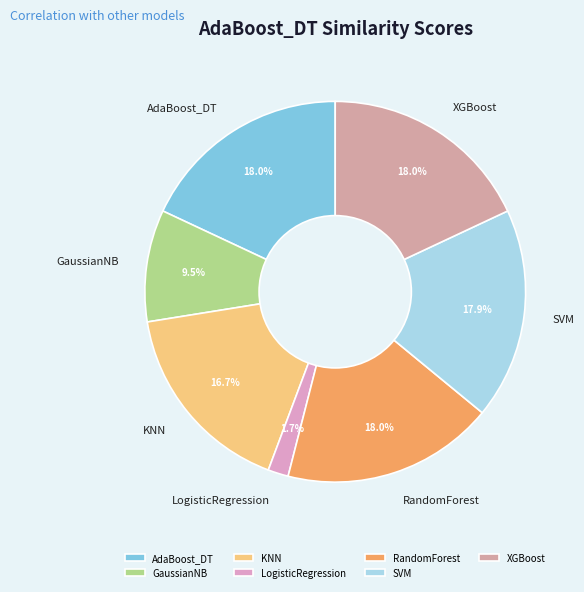

To the nearest percent, what is the difference between the largest and smallest slice percentages?

16%